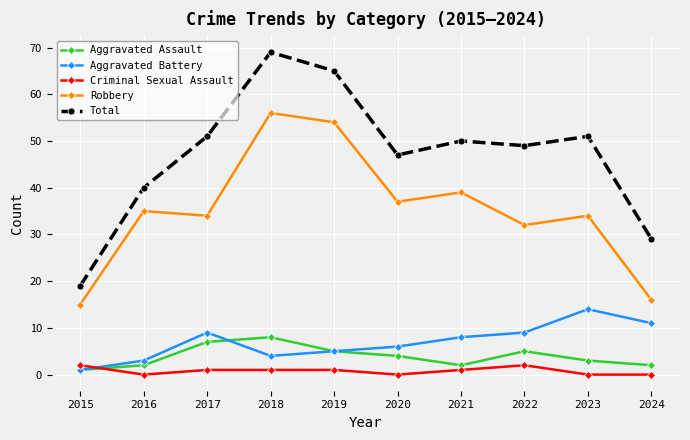

True or false: Robbery has more than 2 points higher than both neighbors.

True